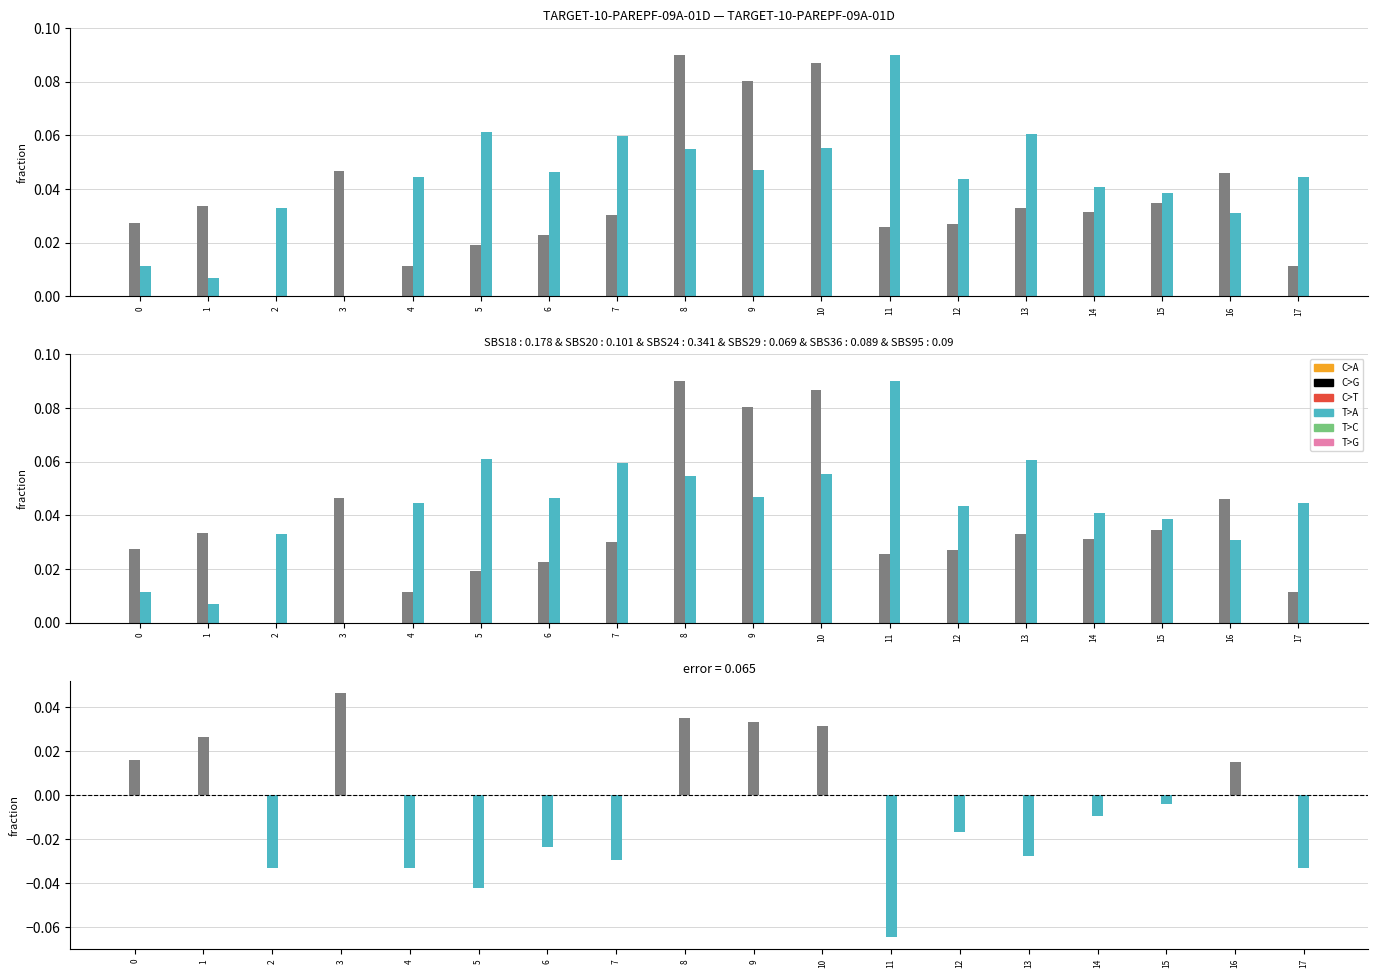

What is the maximum value shown in the chart?

0.1